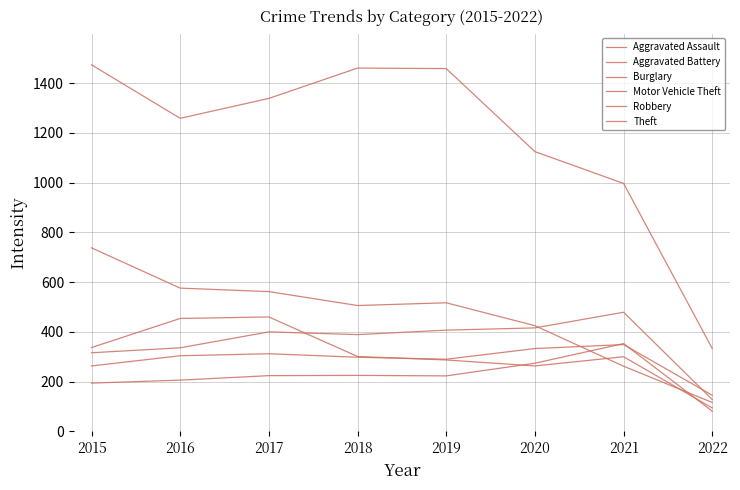

What is the value of the Motor Vehicle Theft point at the 8th from the left?

145